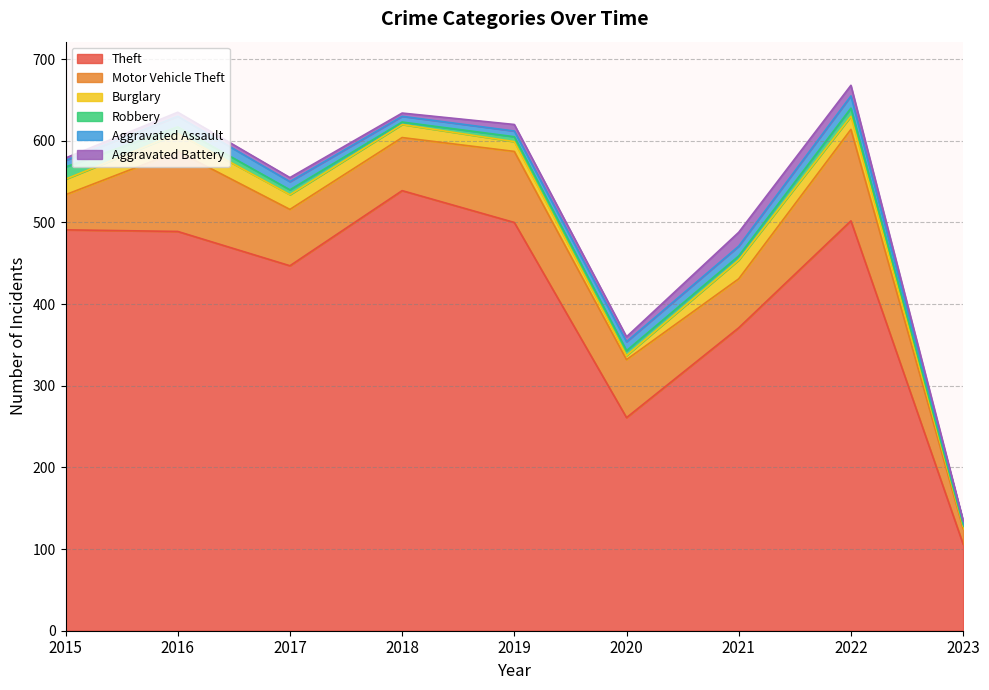

How many values in the Robbery series exceed 6?

3